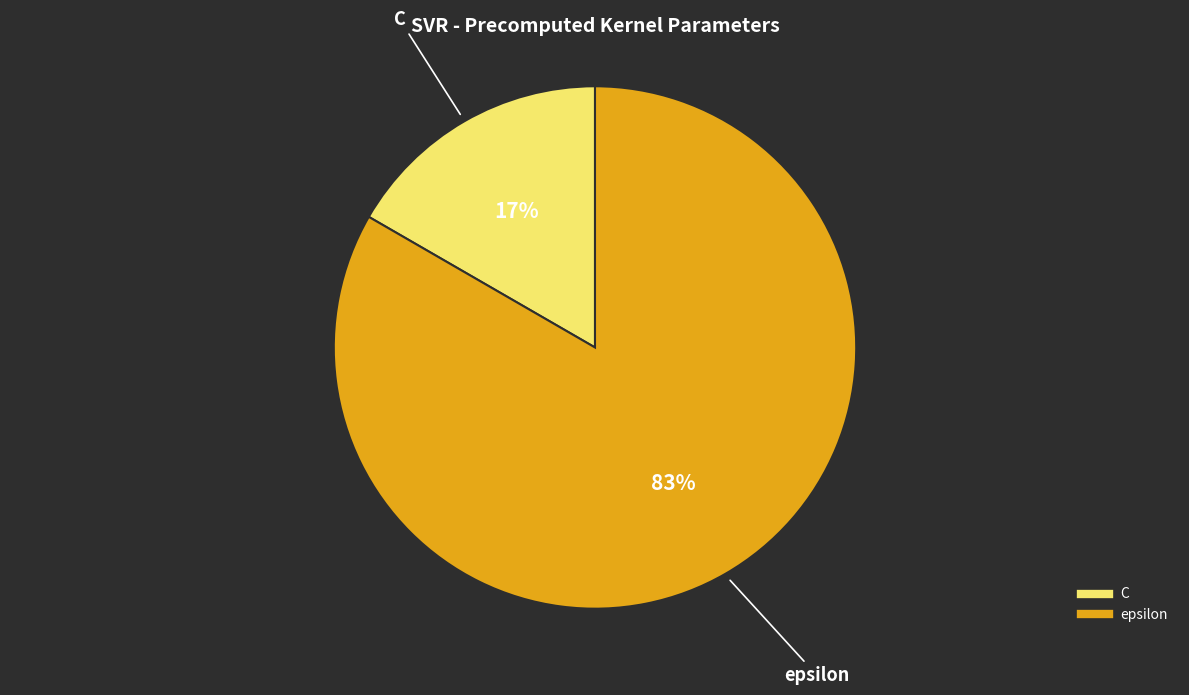

Which slice is the largest?

epsilon